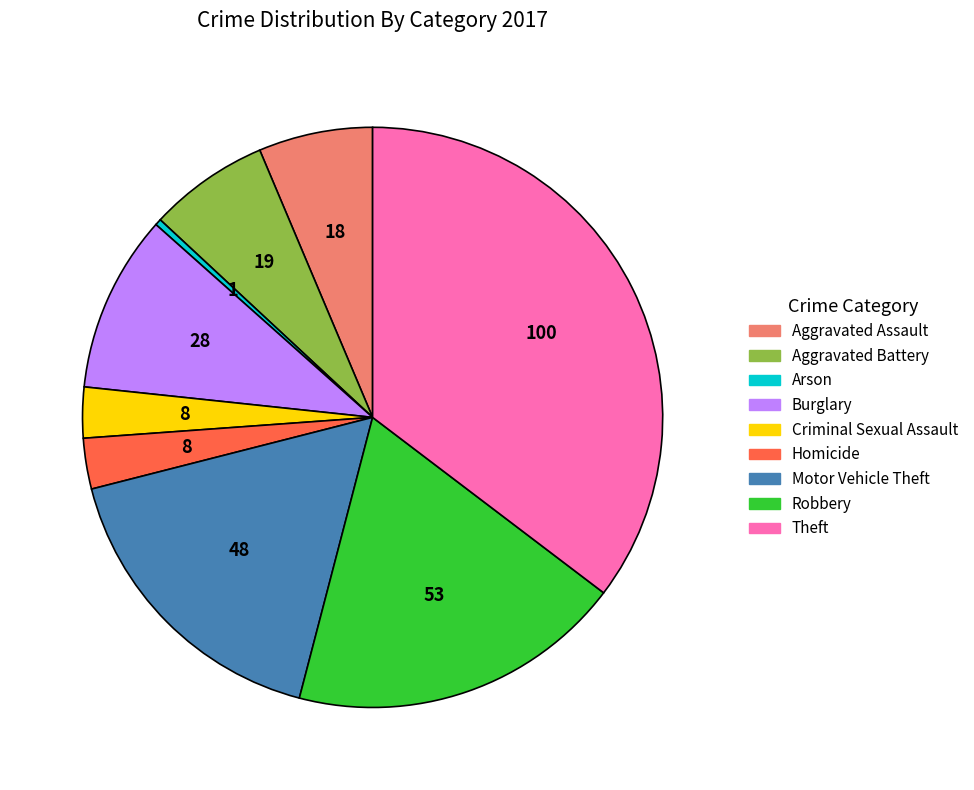

How many slices are in this pie chart?

9